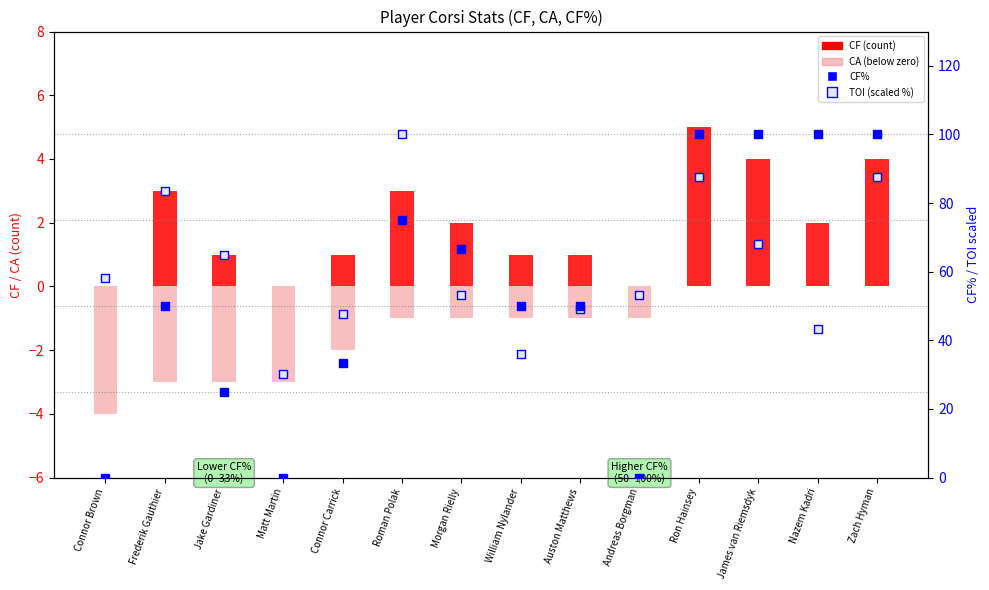

What are all the series names shown in the legend?

CF, CA (below zero), CF%, TOI (scaled %)